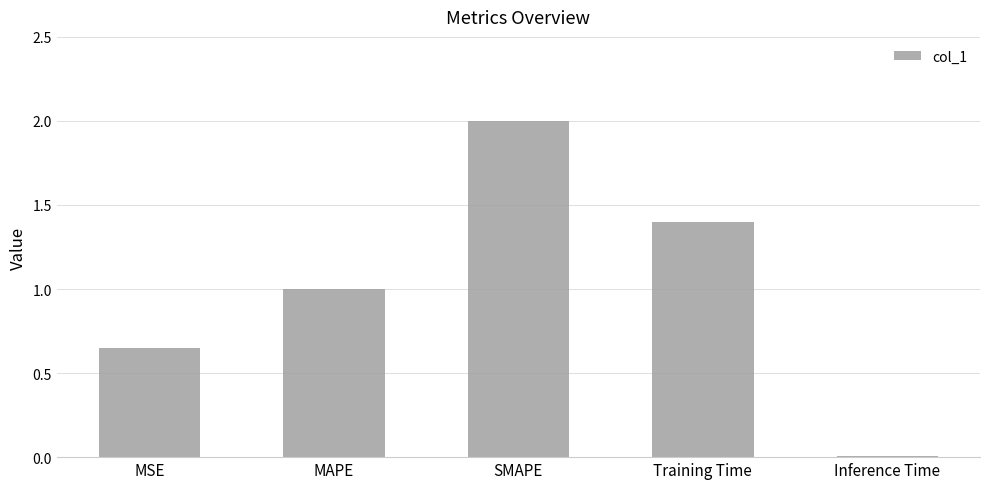

Count the number of categories in the chart.

5